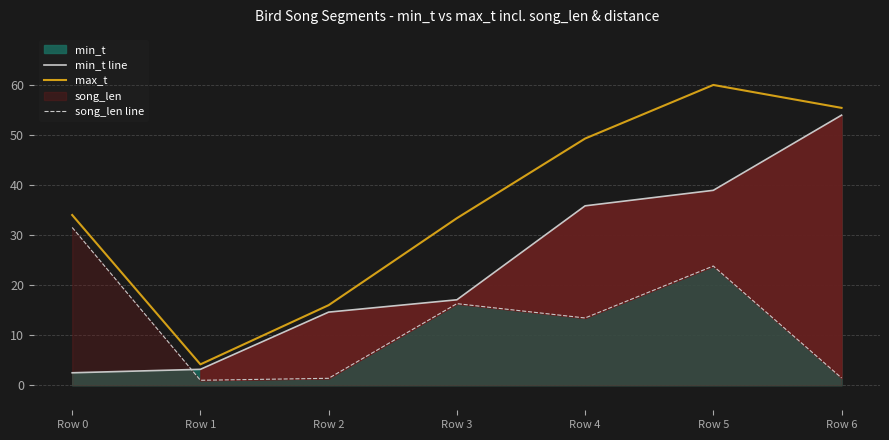

Which category has the highest value across all series?

Row 5